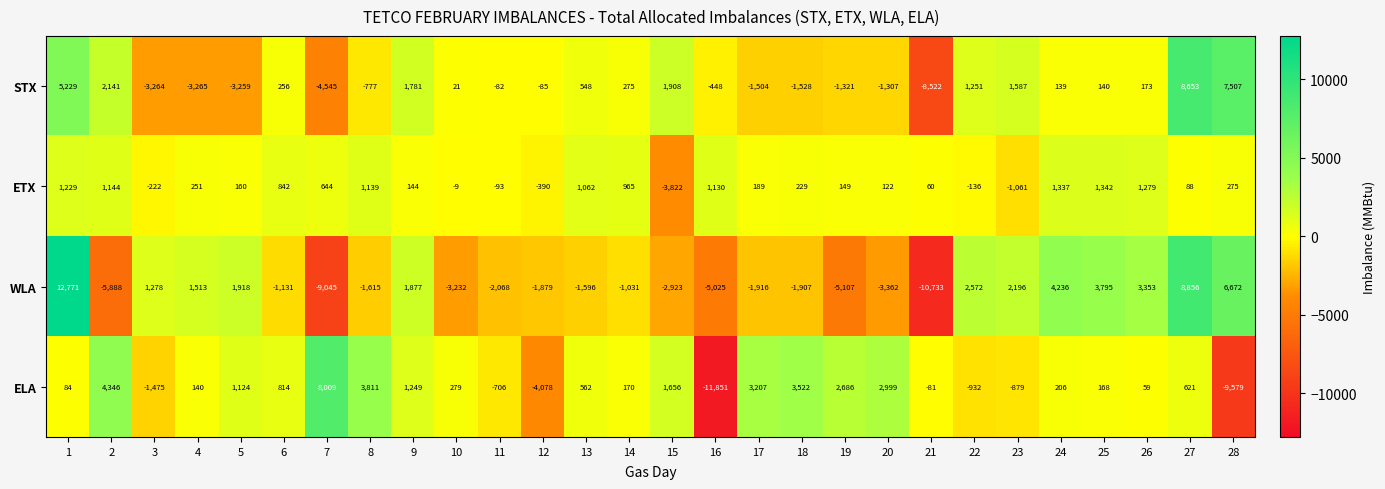

What is the difference between the highest and lowest values at 19?

7793